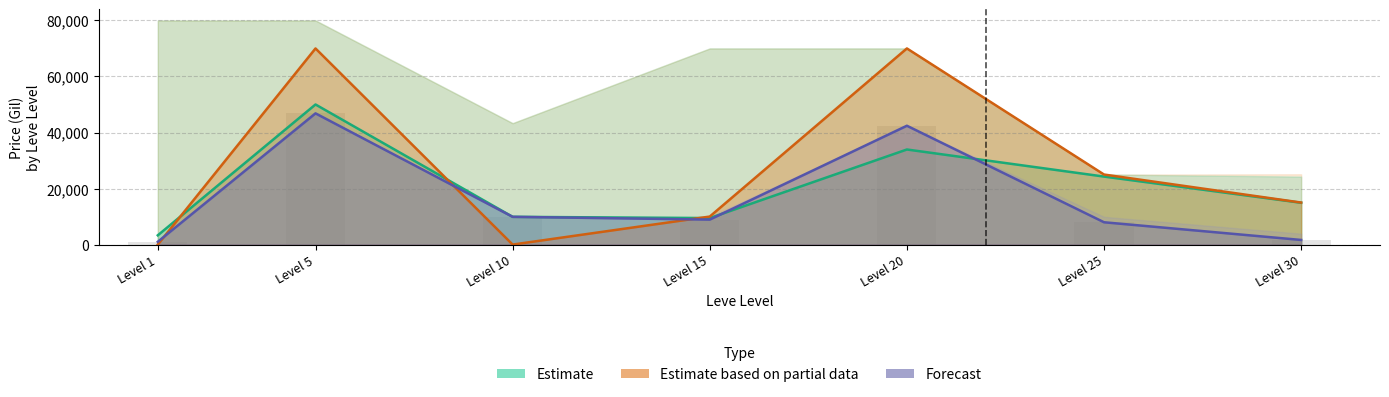

What is the greatest value displayed?

70011